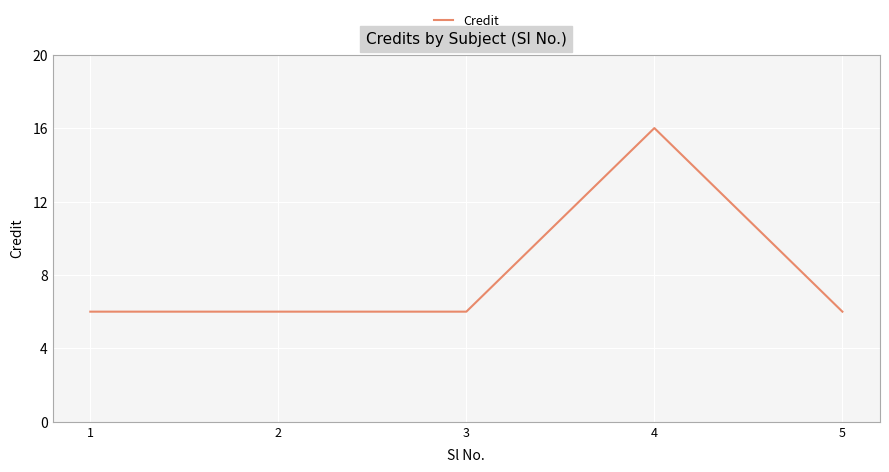

The chart shows a value of 24 at 4. True or false?

False